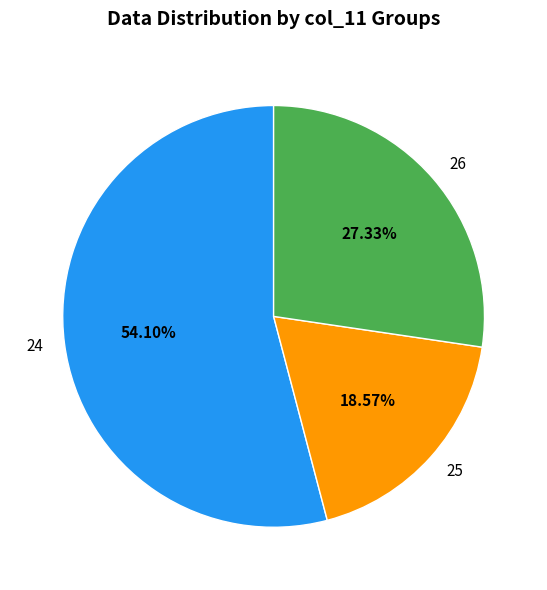

What is the largest slice in the pie chart?

24